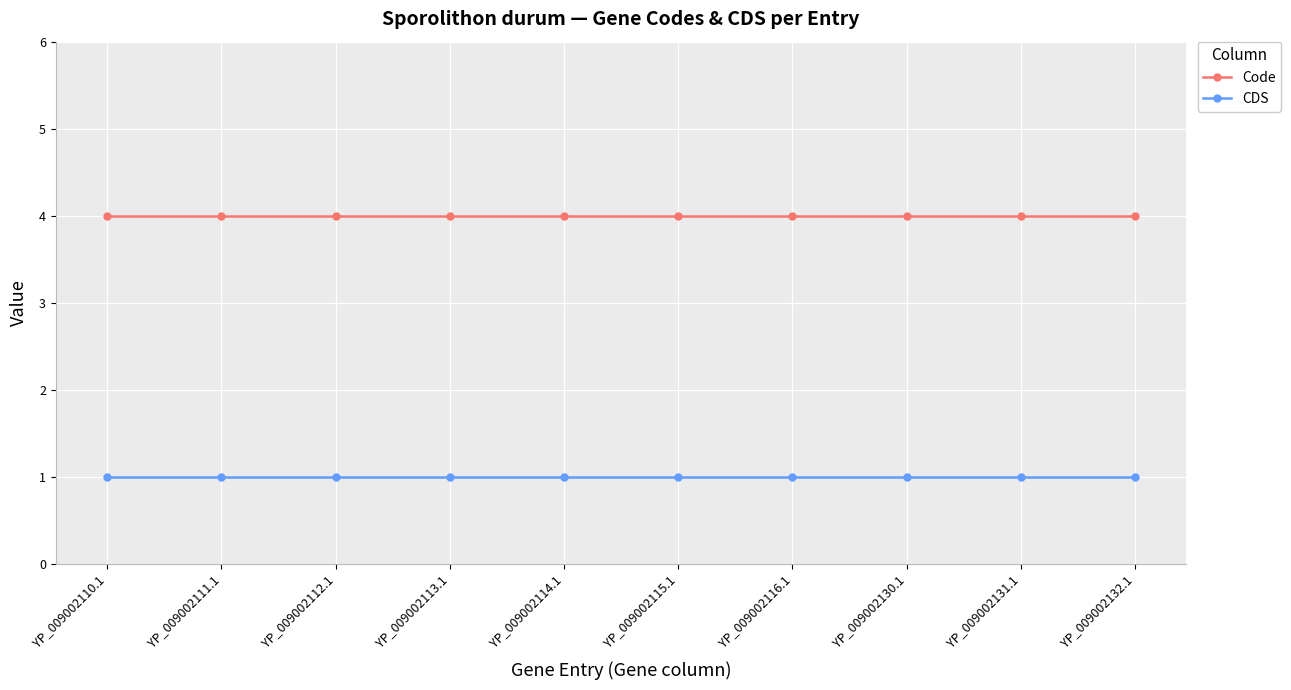

What value does the CDS series have at YP_009002116.1?

1